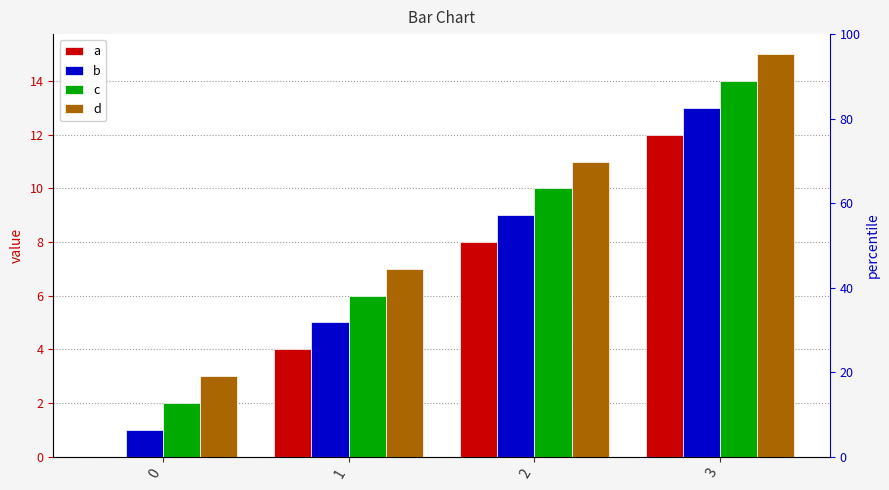

Reading right to left, list all the values displayed in this chart.

a: 12	8	4	0
b: 13	9	5	1
c: 14	10	6	2
d: 15	11	7	3